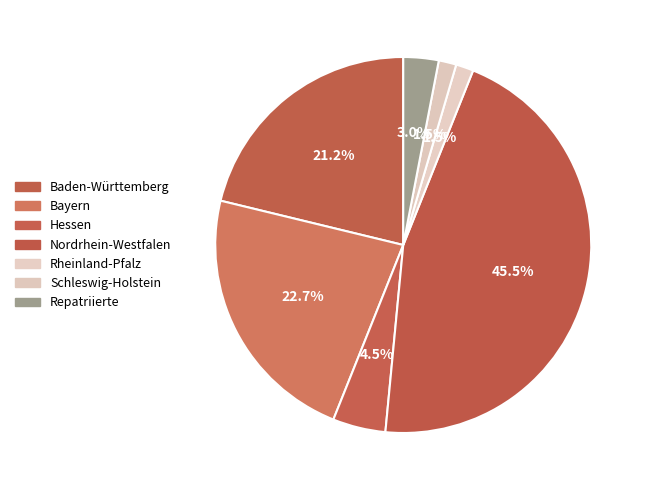

True or false: Hessen accounts for 5% of the total.

True